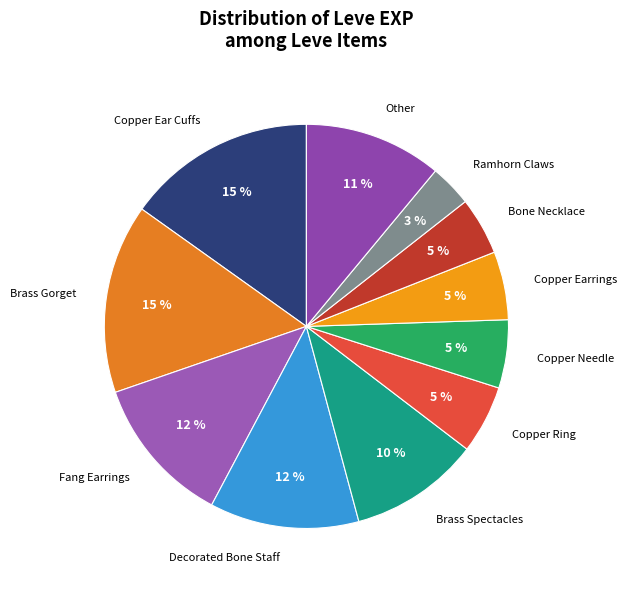

To the nearest percent, what percentage of the pie is Copper Earrings?

5%